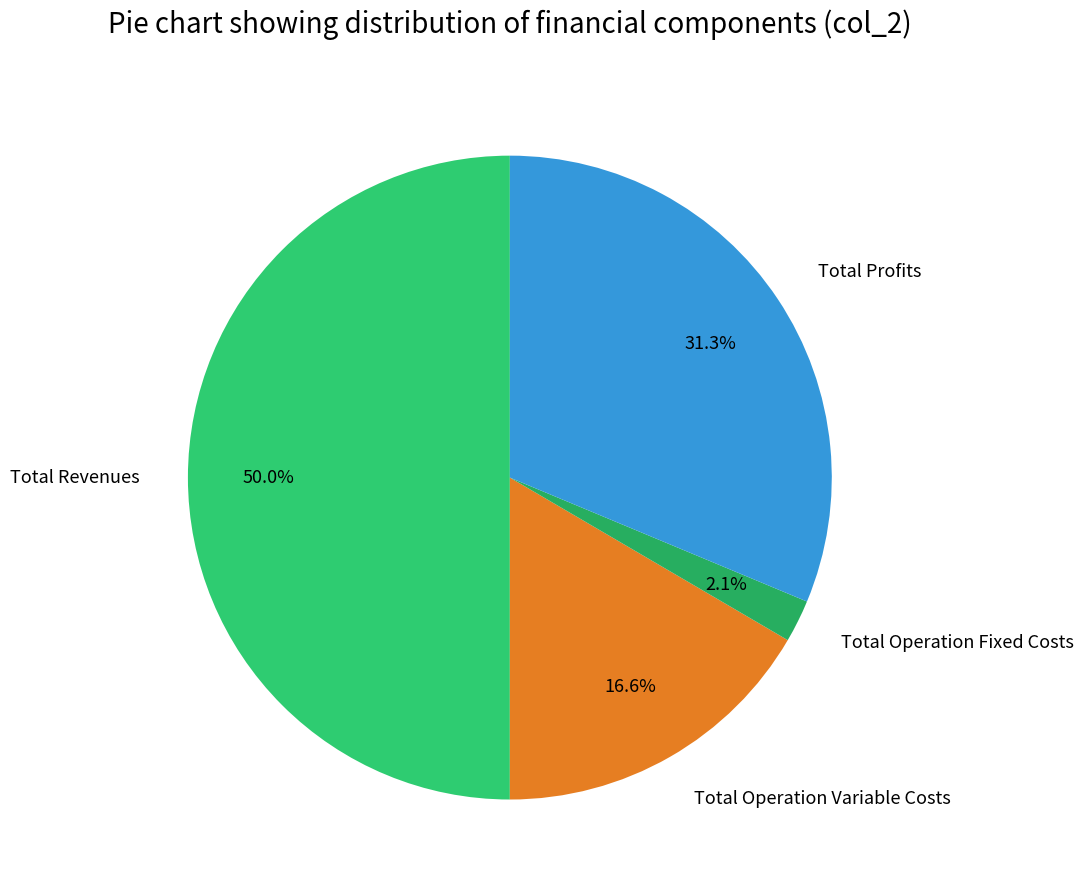

Is the sum of Total Operation Fixed Costs and Total Profits greater than half?

No